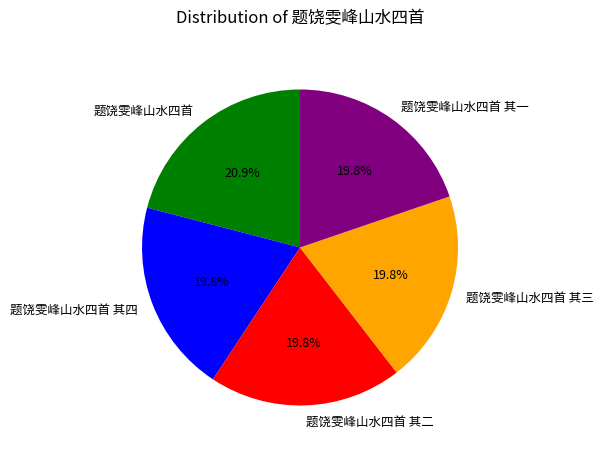

What percentage is NOT represented by 题饶雯峰山水四首 其三?

80.2%